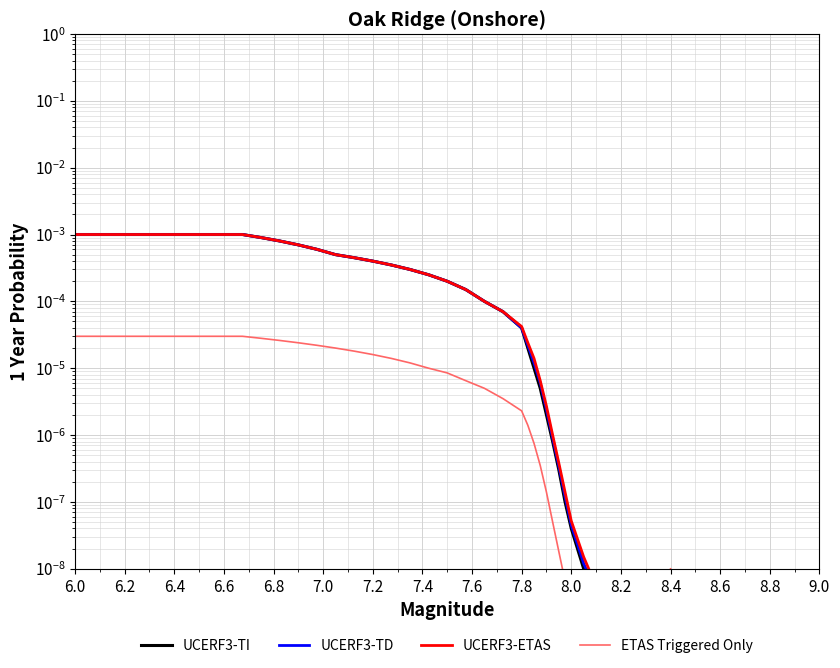

What are all the series names shown in the legend?

UCERF3-TI, UCERF3-TD, UCERF3-ETAS, ETAS Triggered Only